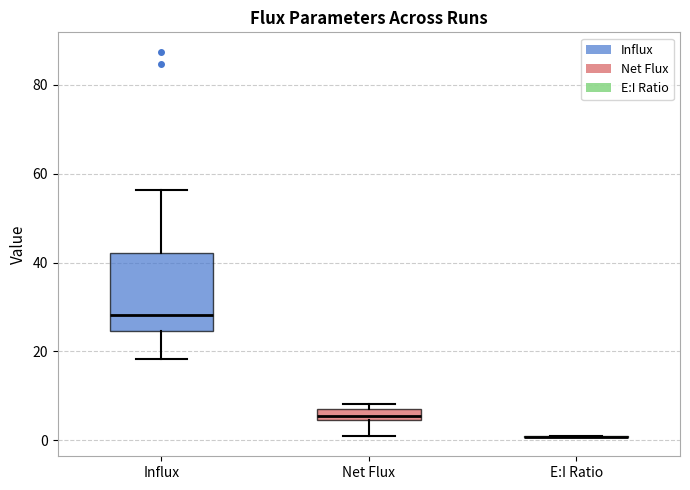

Comparing the boxes themselves (not the whiskers), which one is the tallest?

Influx